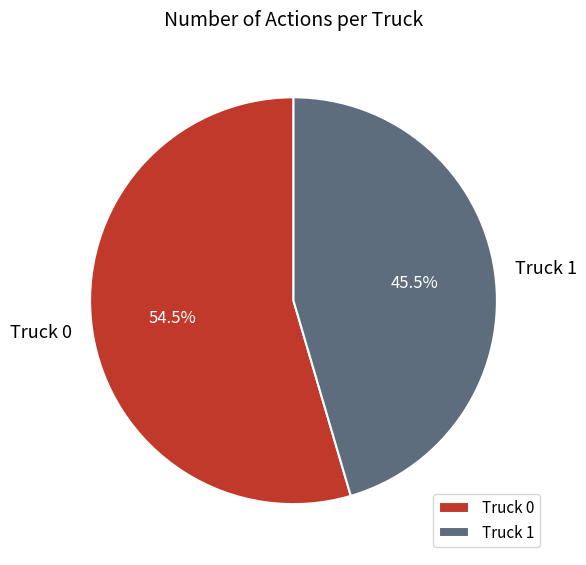

The Truck 1 slice represents 38% of the pie. True or false?

False